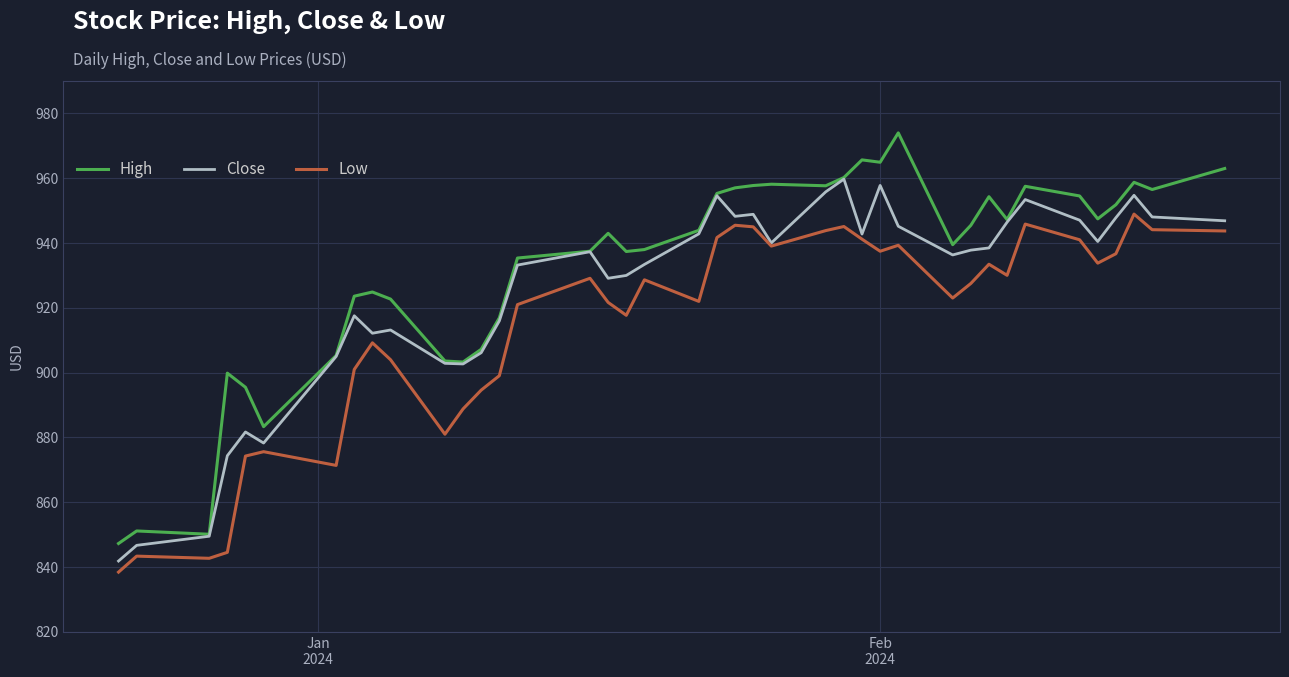

What is the highest value of the Low series?

948.9